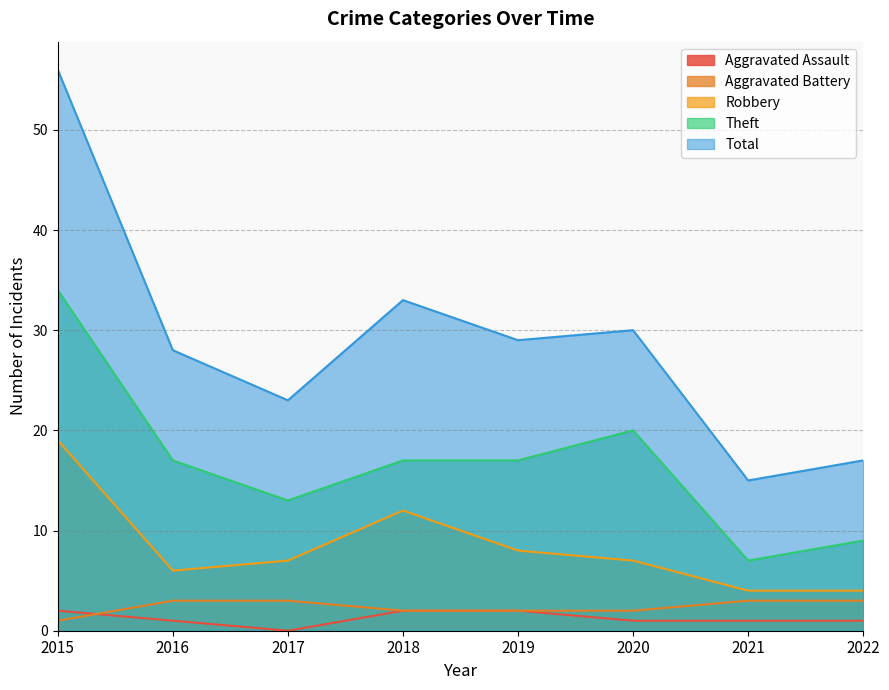

Between 2018 and 2022, which is larger?

2018